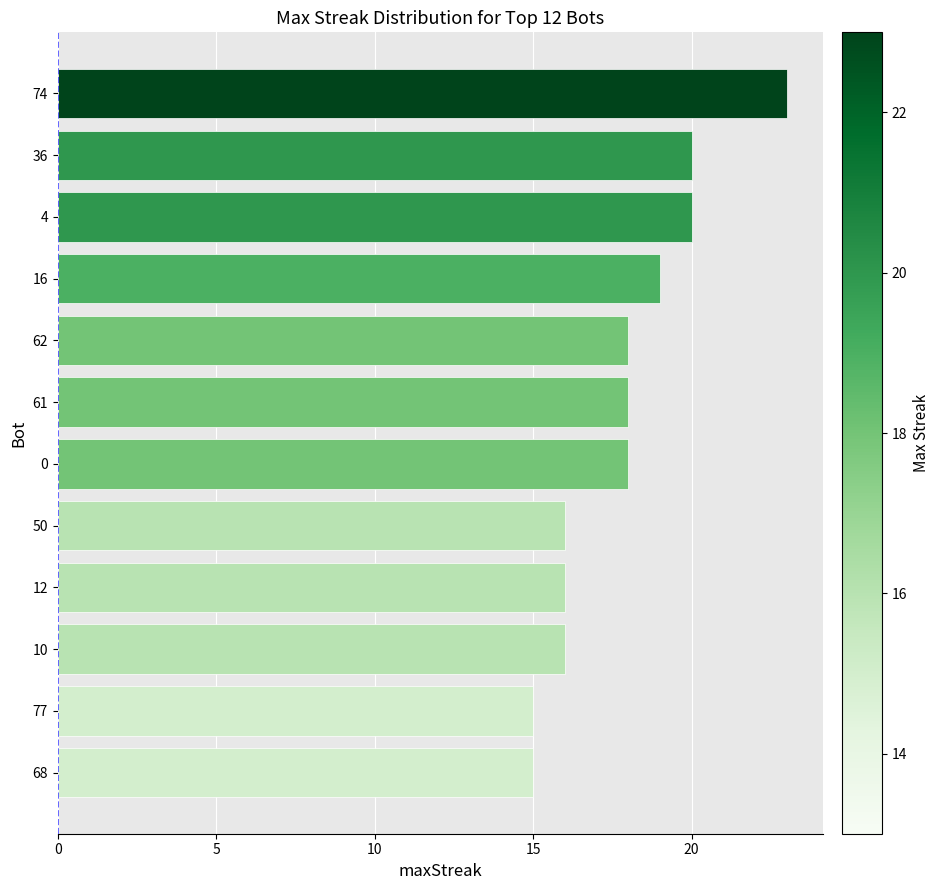

Reading top to bottom, what are all the values shown in this chart?

23	20	20	19	18	18	18	16	16	16	15	15